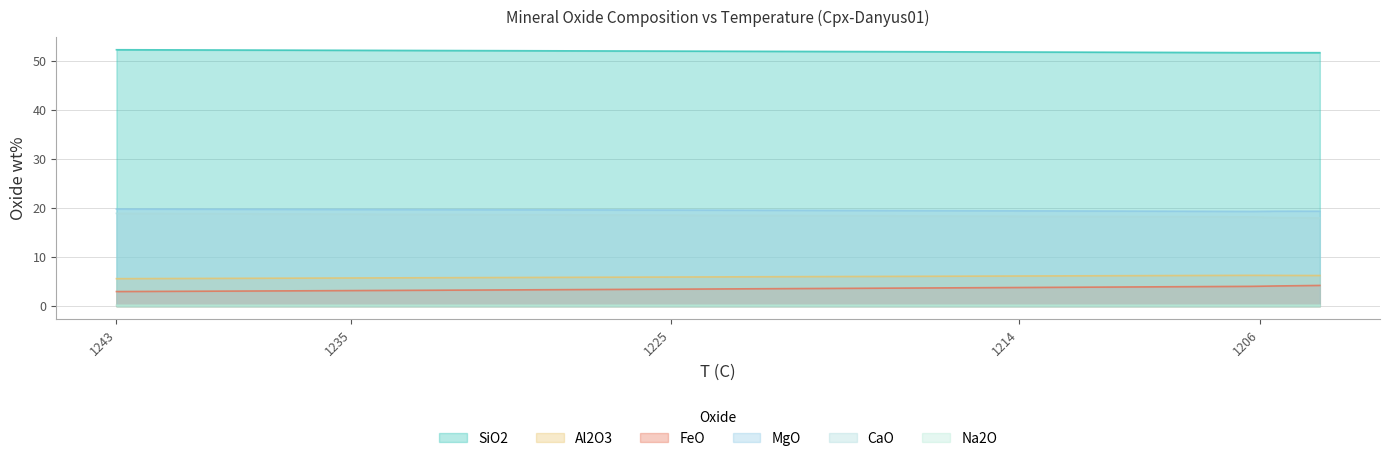

What is the difference between the FeO values at 1235 and 1206?

0.9